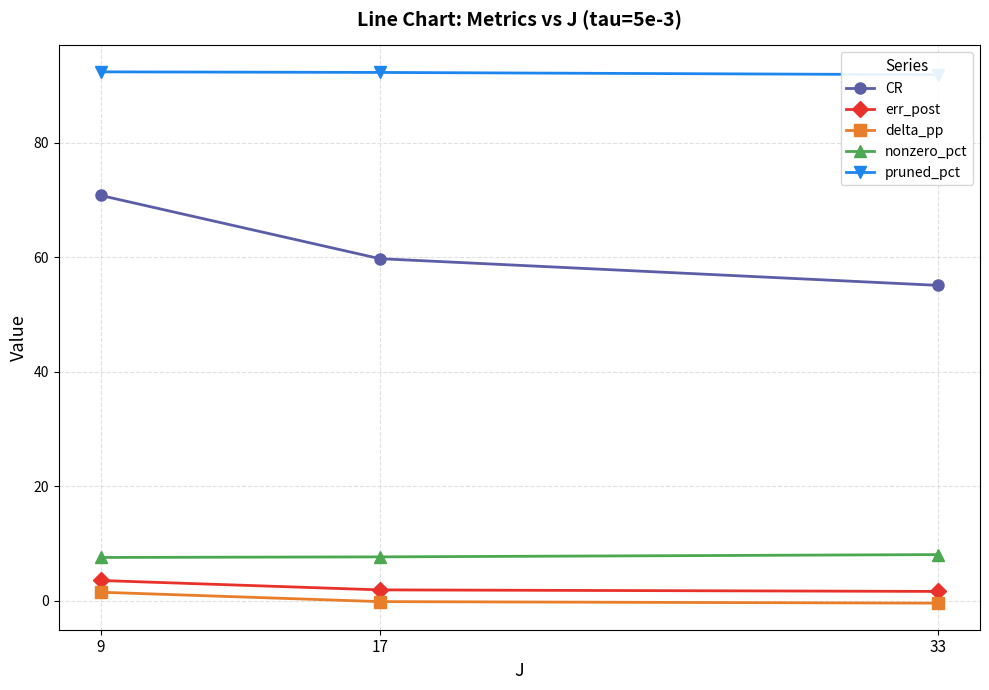

What are all the series names shown in the legend?

CR, err_post, delta_pp, nonzero_pct, pruned_pct